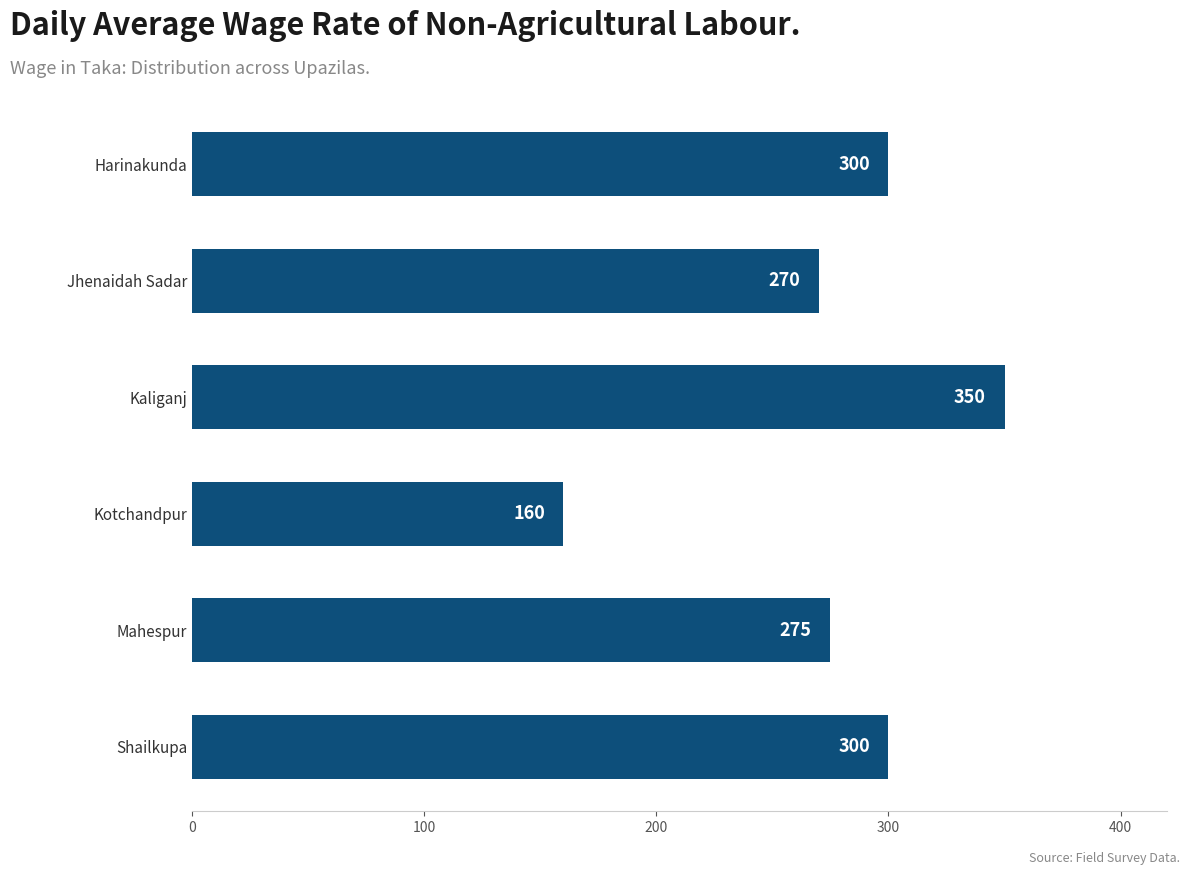

Are the bars grouped side by side (vs. stacked)?

No